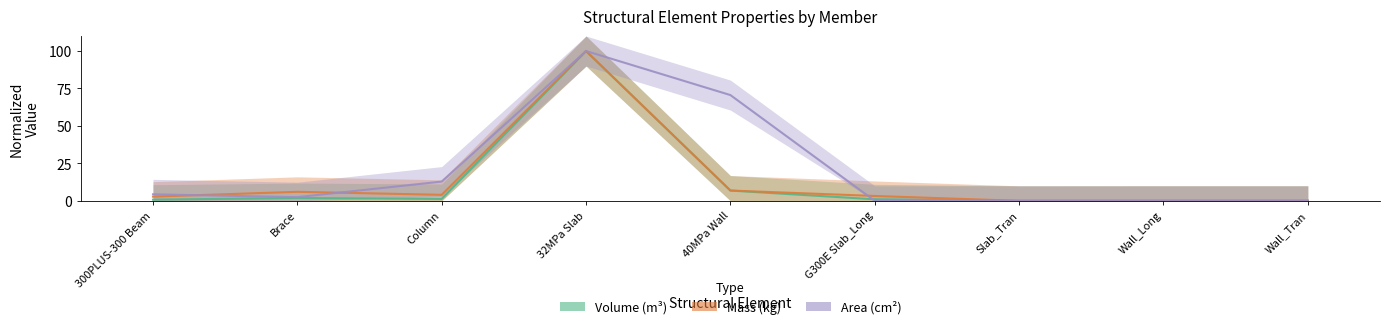

True or false: Volume_(m^3) and Area_(cm^2) intersect in this chart.

True